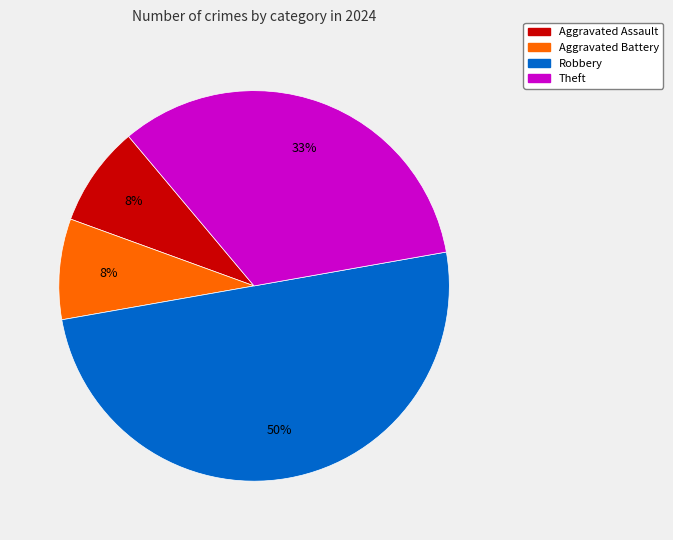

To the nearest percent, what is the difference between the largest and smallest slice percentages?

42%